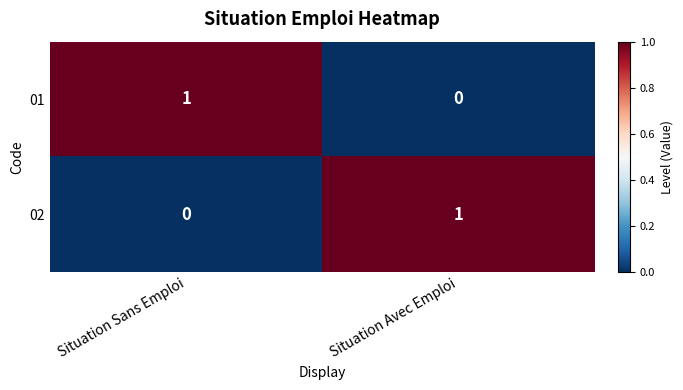

Reading left to right, extract all data points from this chart.

01: Situation Sans Emploi=1	Situation Avec Emploi=0
02: Situation Sans Emploi=0	Situation Avec Emploi=1